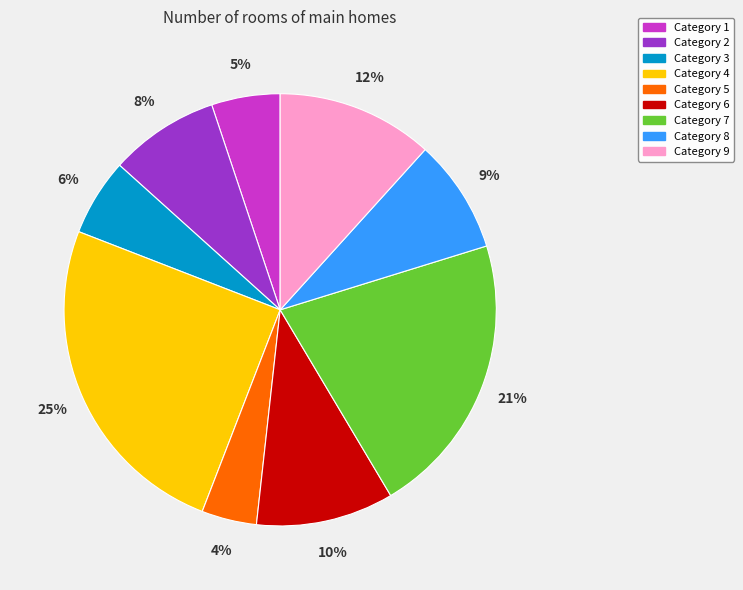

To the nearest percent, what is the average slice percentage?

11%